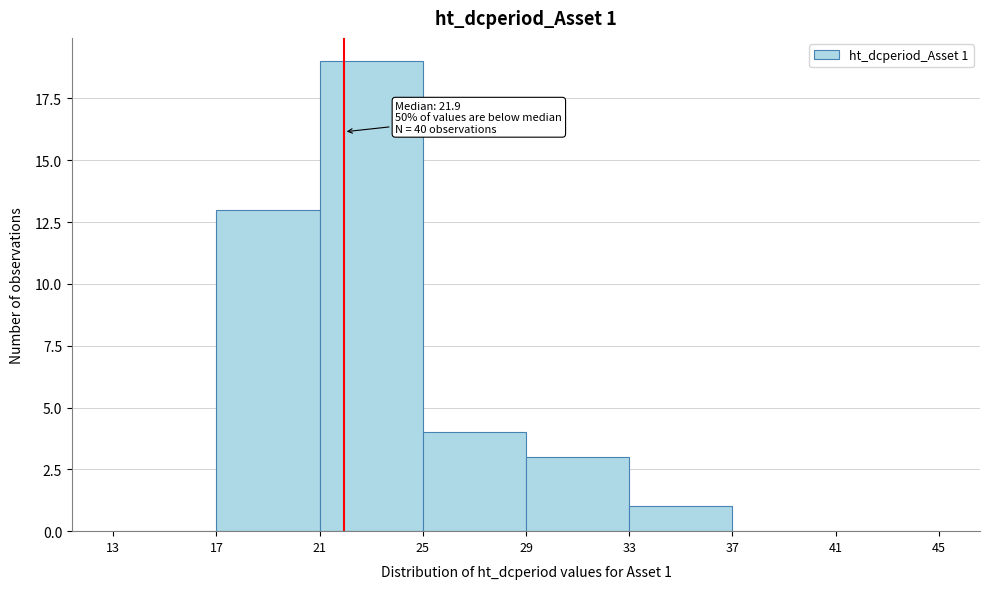

Over which range of the x-axis is the bar tallest?

21 to 25